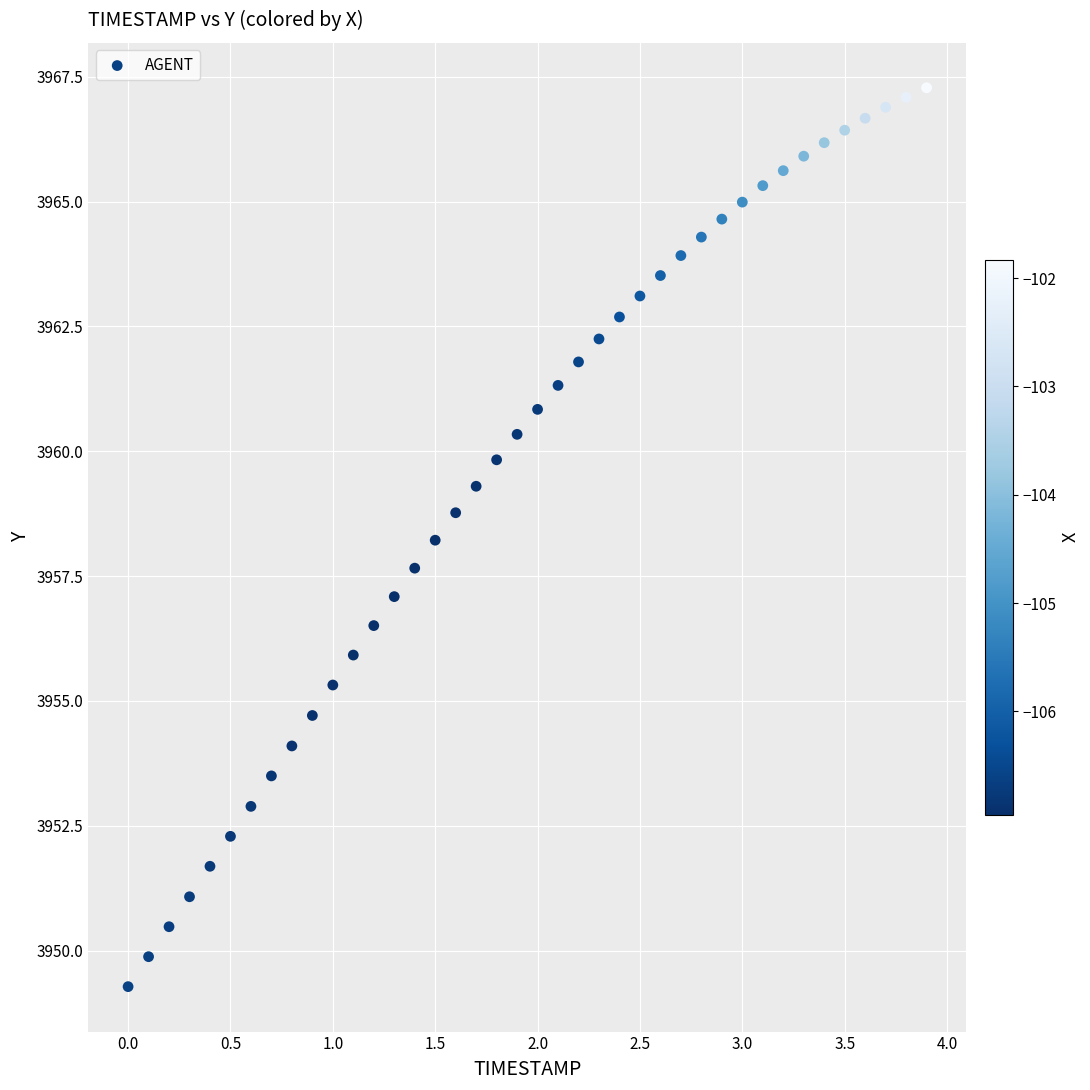

What is the range of X values (max minus min)?

3.9